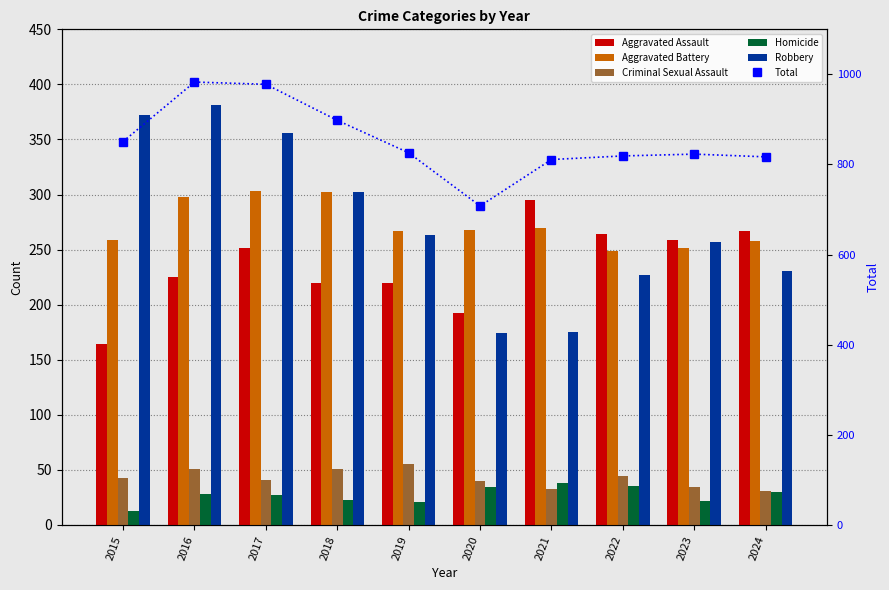

Count the number of categories in the chart.

10